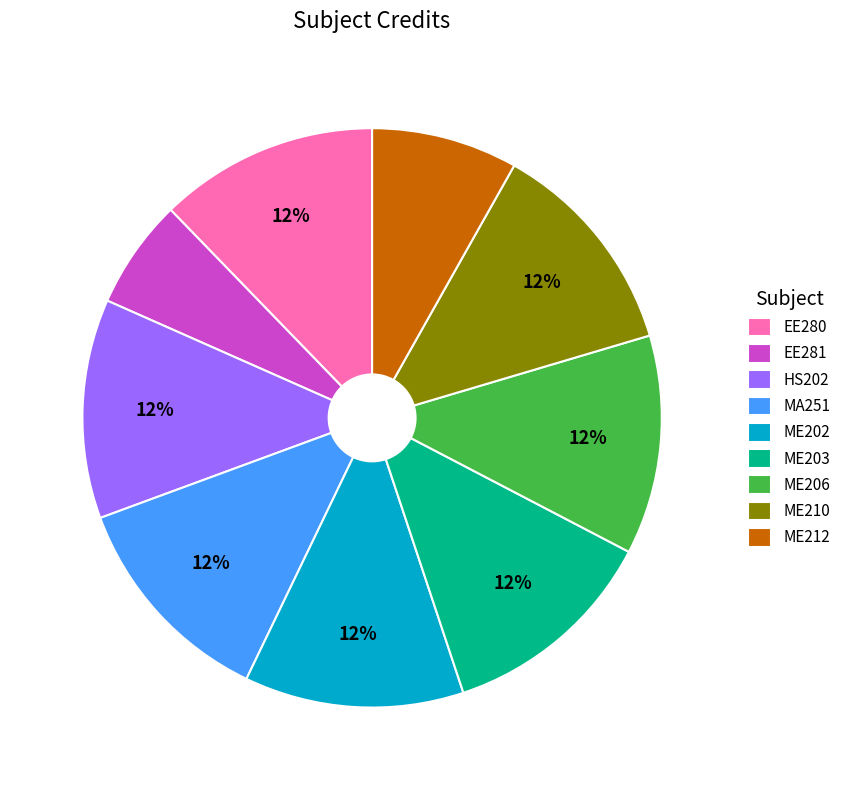

Is ME212 the majority of the pie?

No